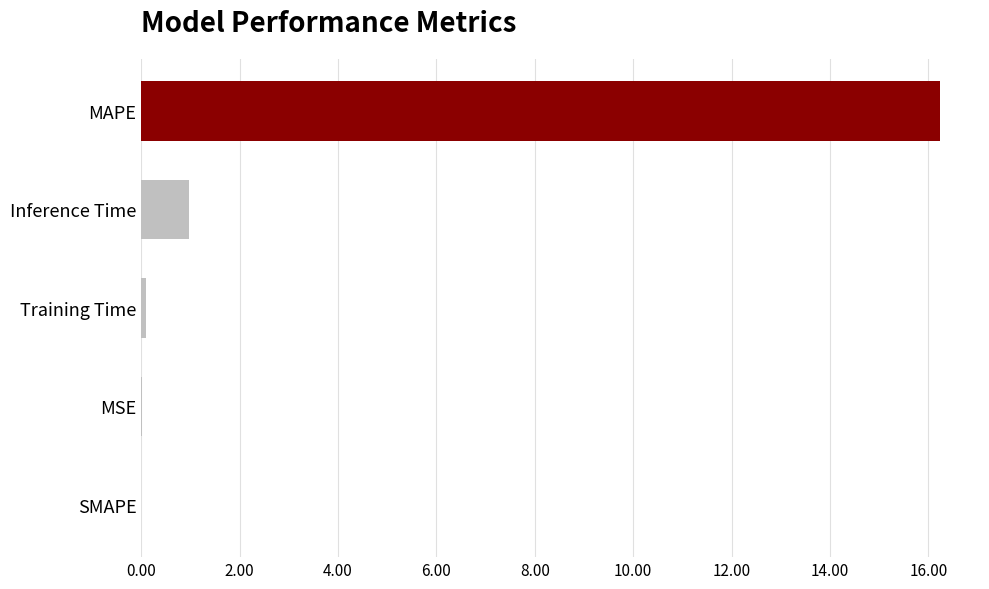

What is the change in value from Inference Time to MAPE?

+15.3